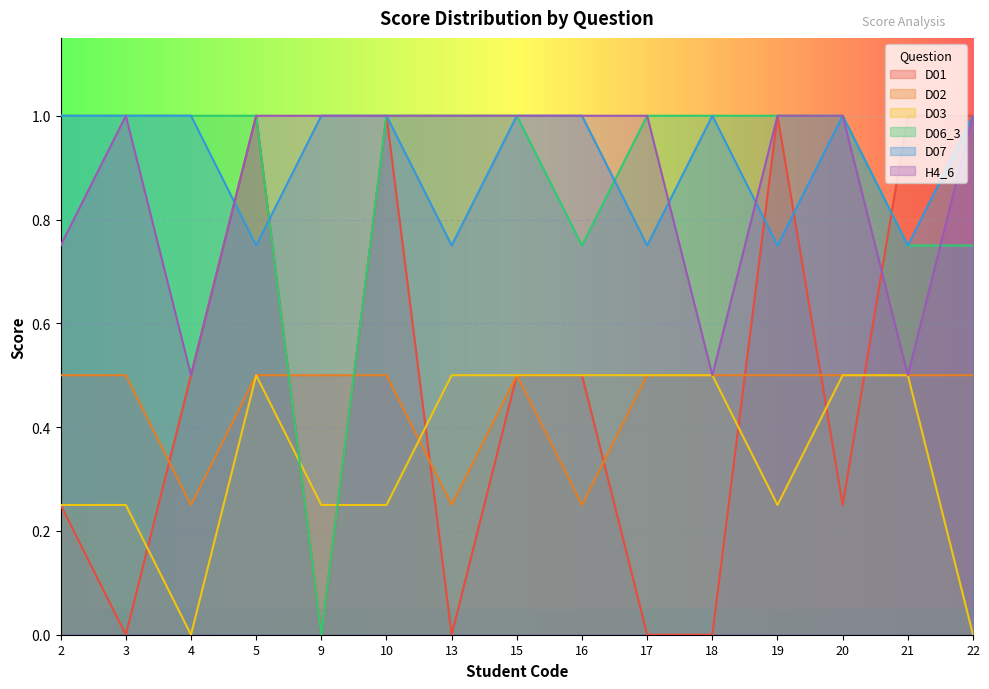

What is the sum of all D06_3 values?

13.2